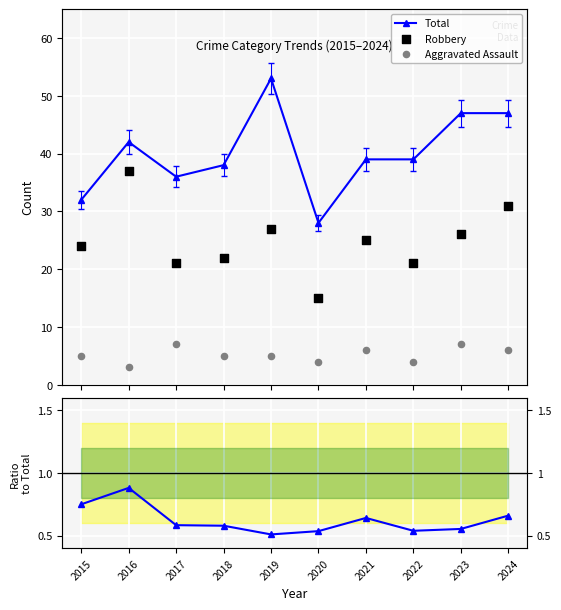

Is the value of Robbery / Total at 2015 greater than the value of Total at 2018?

No